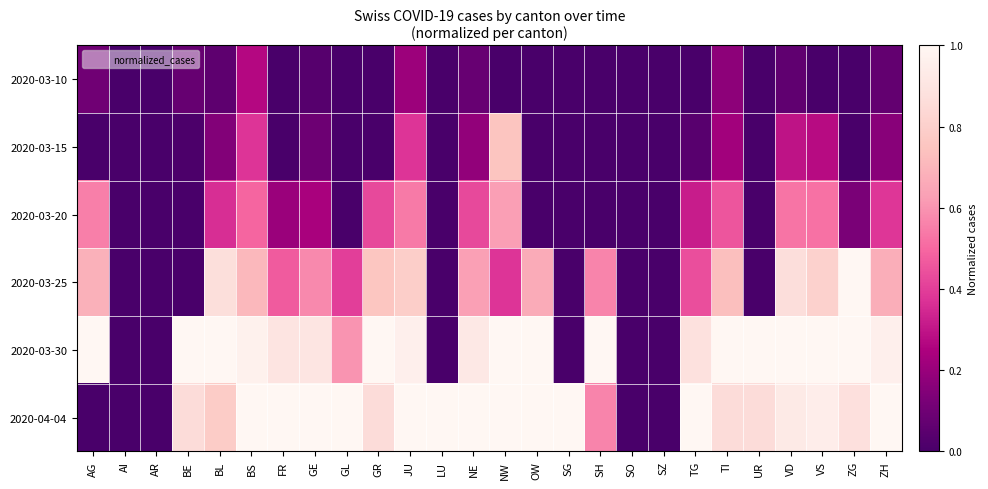

Between SZ and ZH, which series saw the biggest shift?

2020-04-04